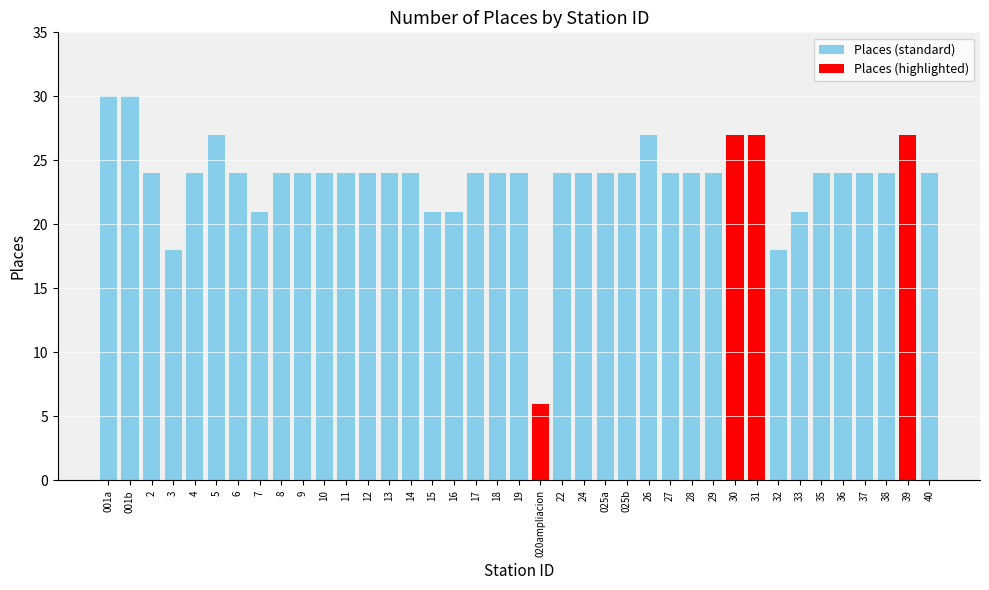

Is it true that the value at 19 is 36?

False